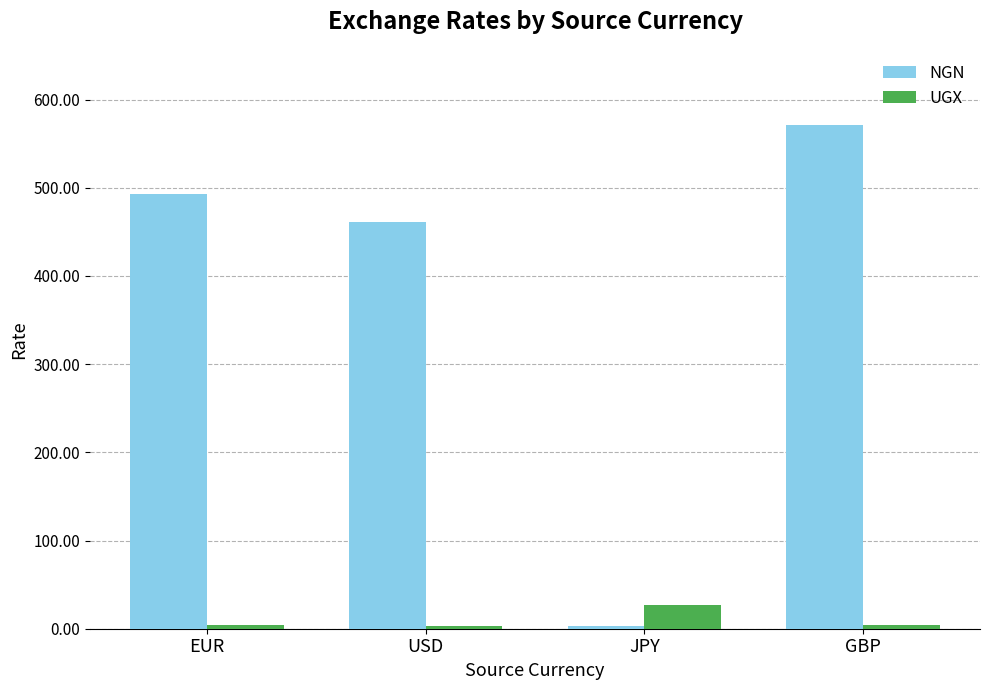

At which label does NGN reach its minimum?

JPY